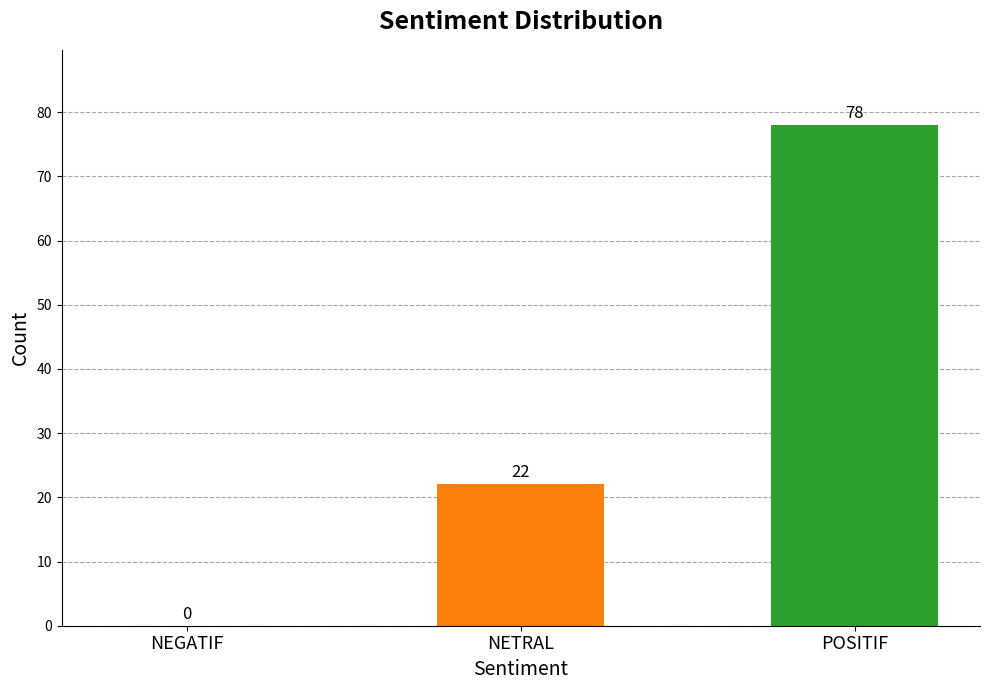

Reading left to right, list all the values displayed in this chart.

0	22	78